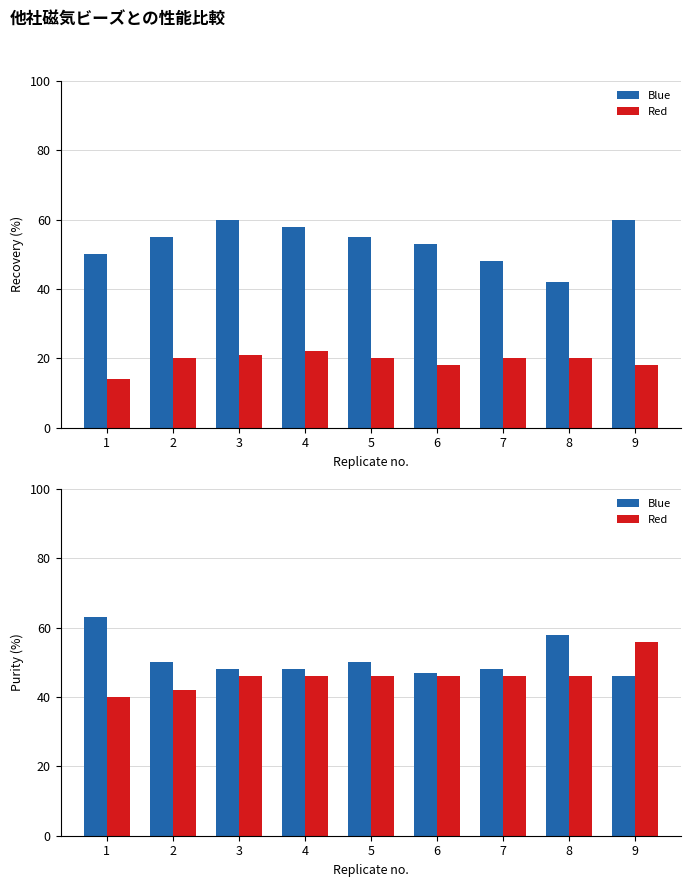

Where does the Red series first go above 46?

9